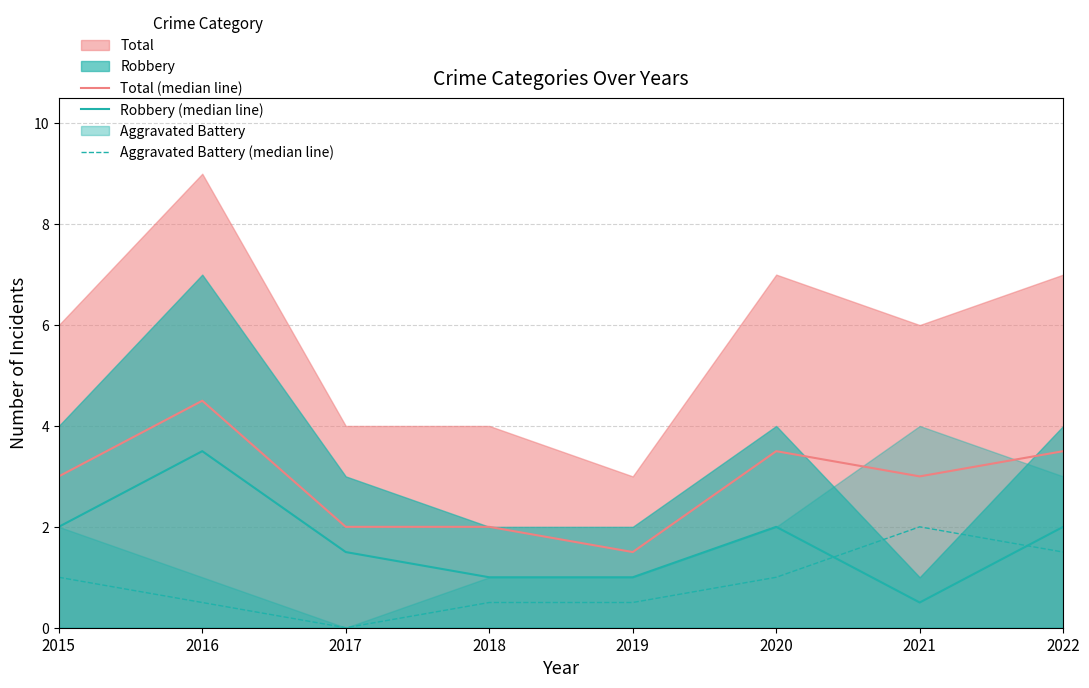

How many times do Aggravated Battery (median line) and Robbery (median line) cross each other?

2